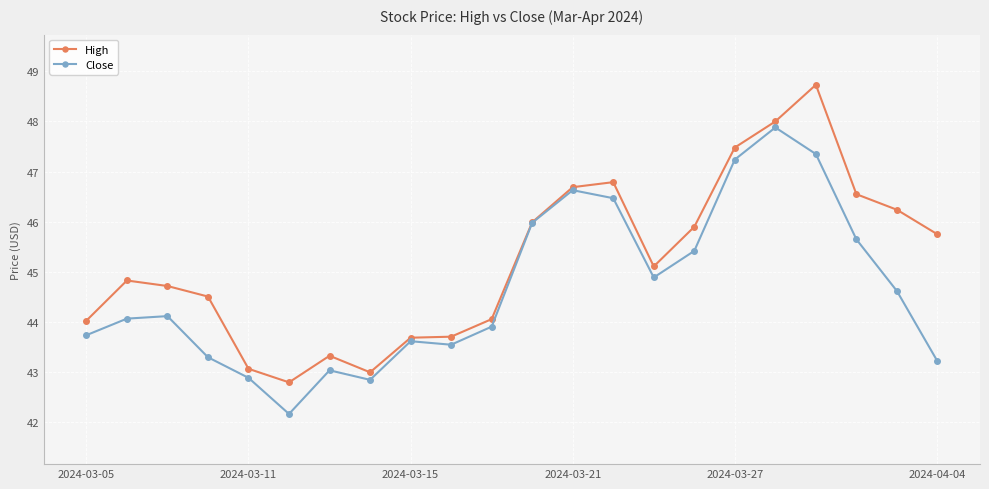

What is the lowest value of the Close series?

42.2